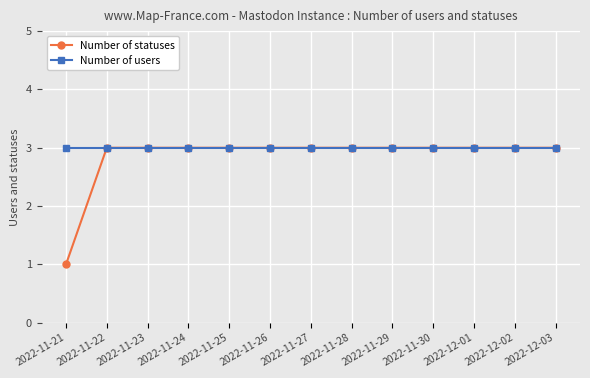

Which series has the largest total across all categories?

Number of users